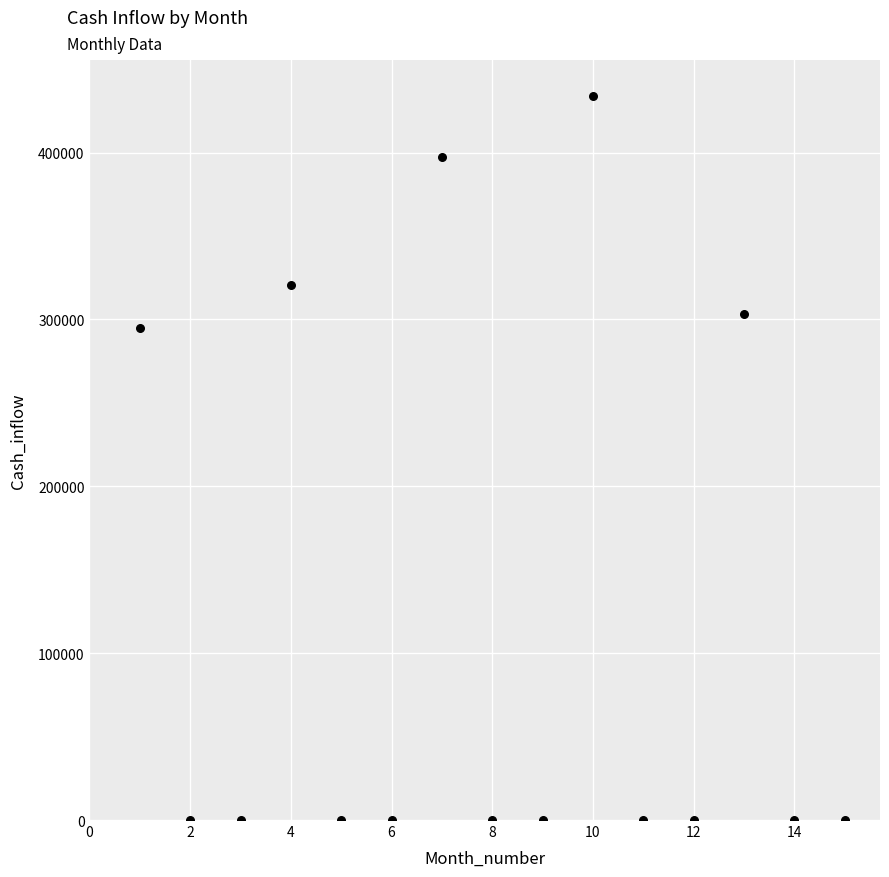

What Y value in the scatter plot is closest to 216904?

294793